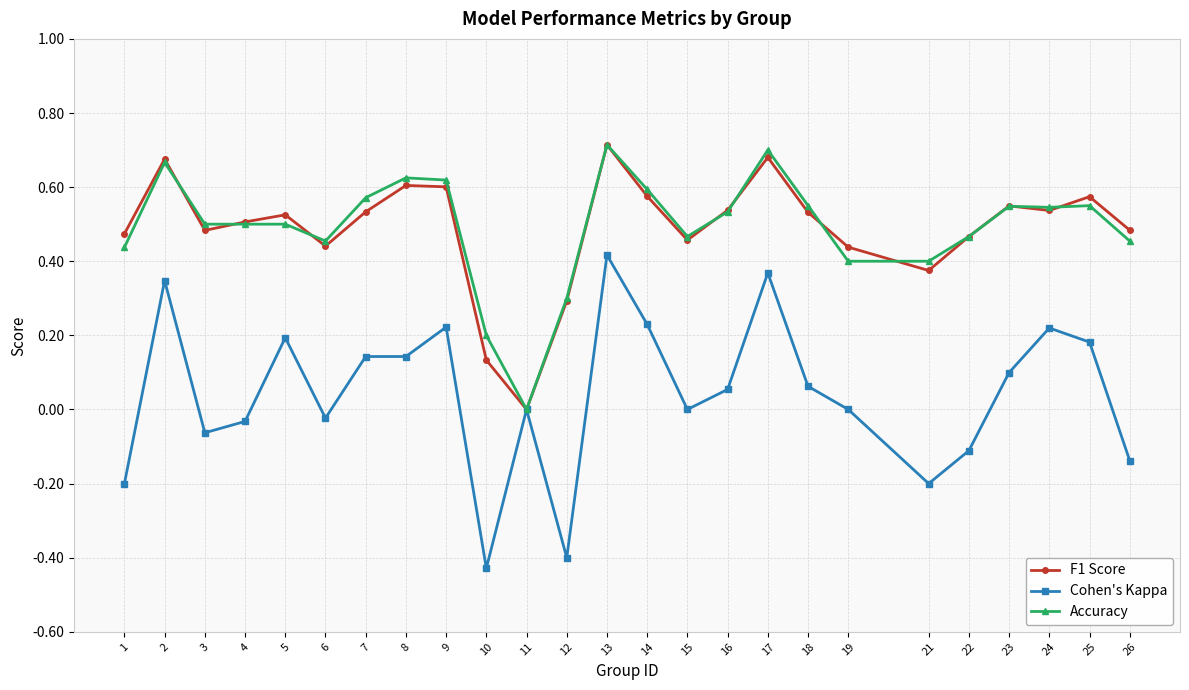

What are all the series names shown in the legend?

F1 Score, Cohen's Kappa, Accuracy